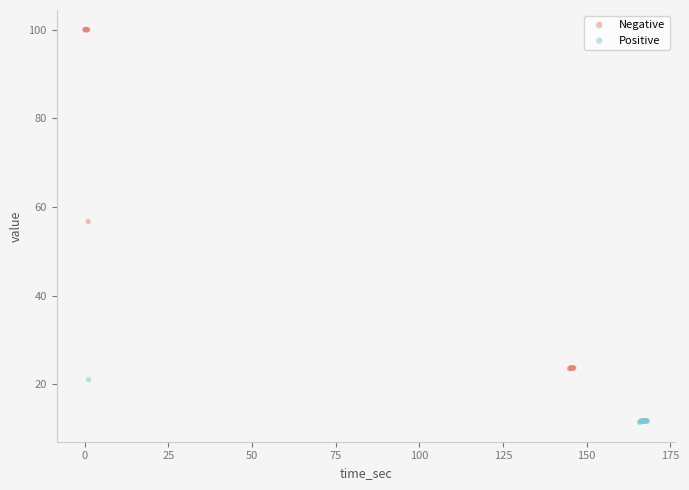

Which series reaches the minimum Y coordinate?

Positive